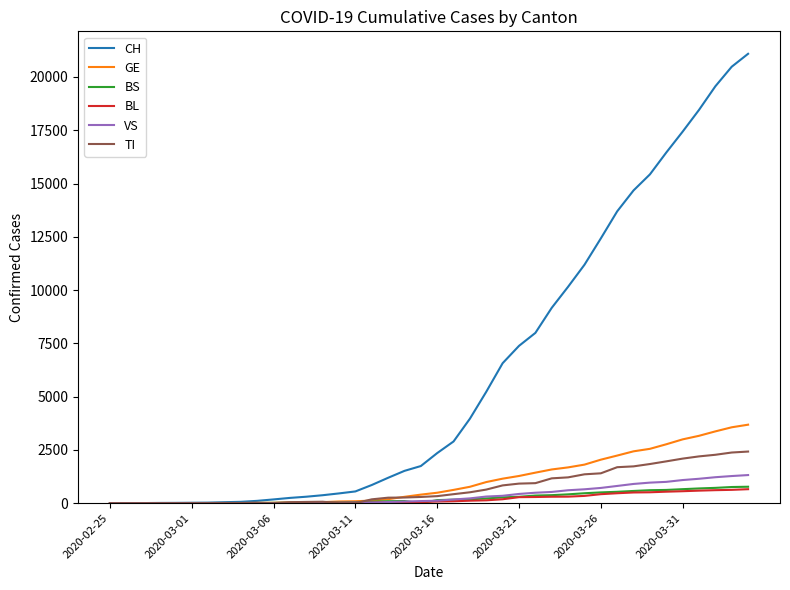

Which series has the largest total across all categories?

CH